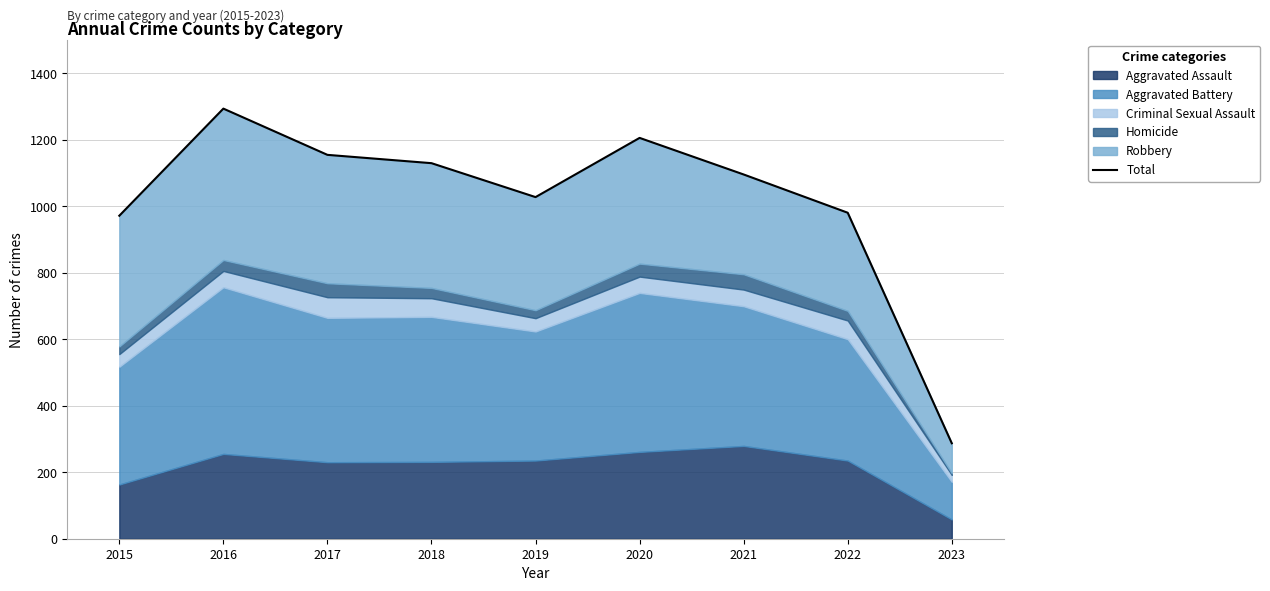

What value does the data have at 2017, to the nearest 100?

1200